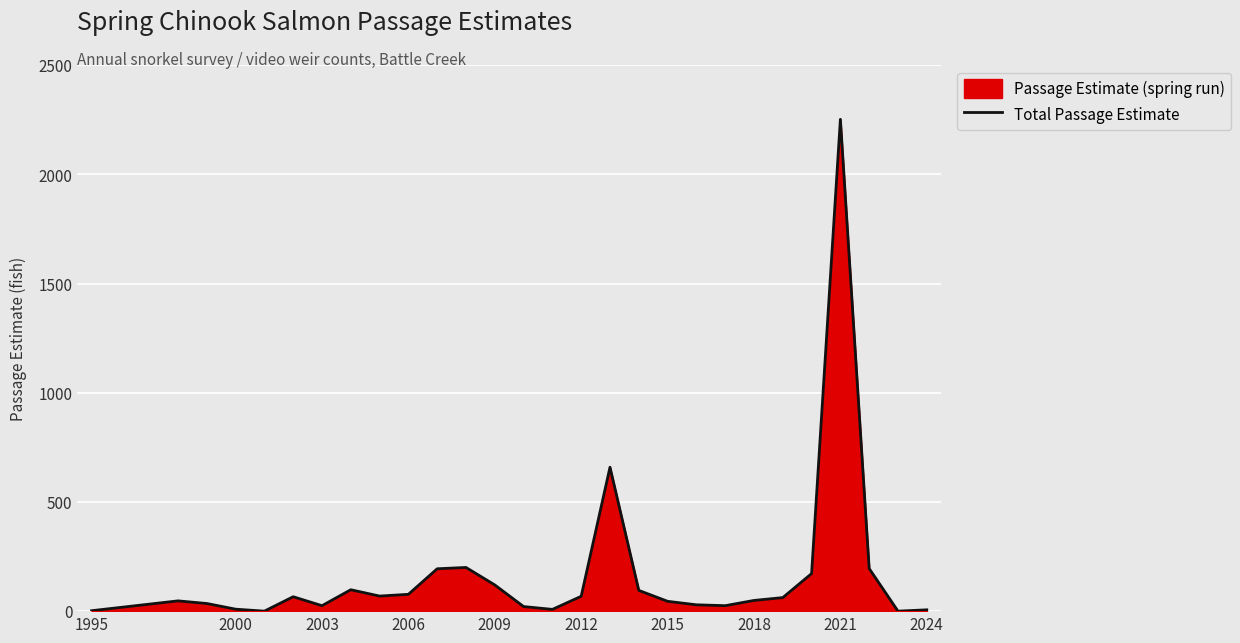

What is the greatest value displayed?

2252